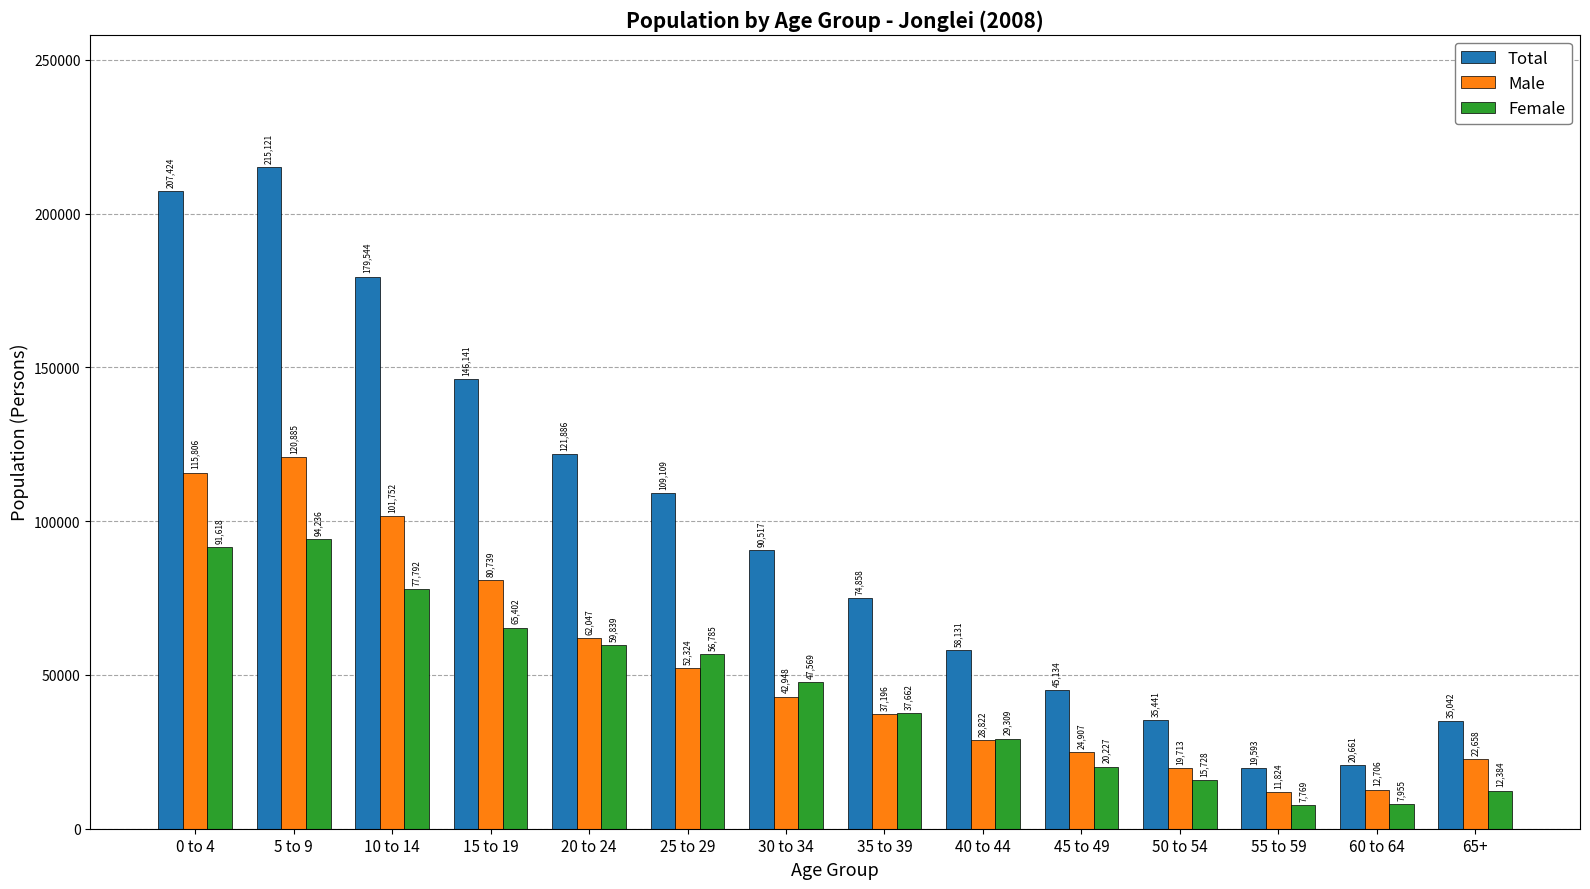

What position from the right is 35 to 39?

7